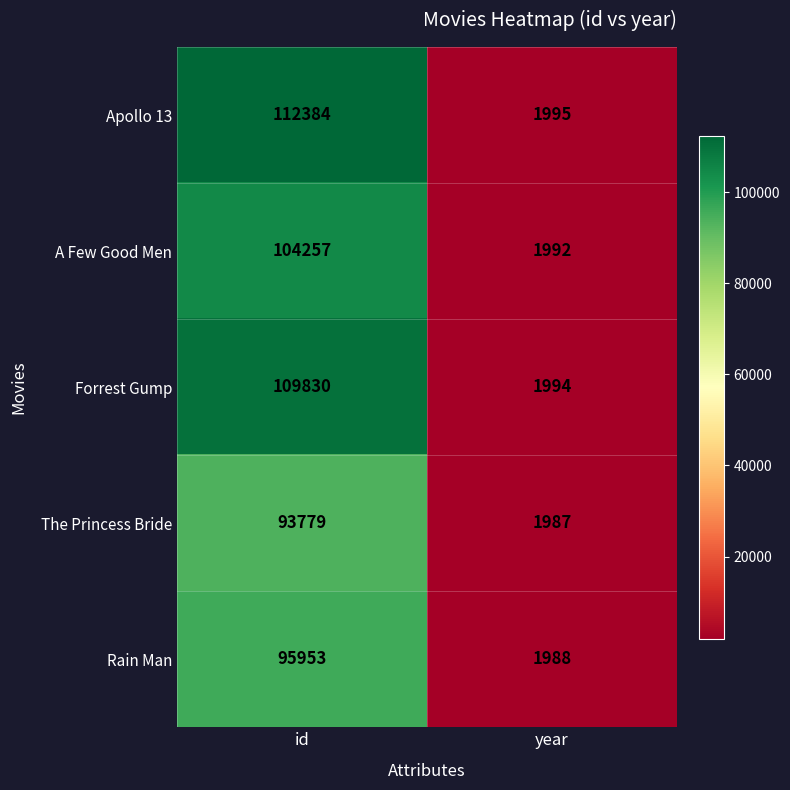

What is the maximum value shown in the chart?

112384